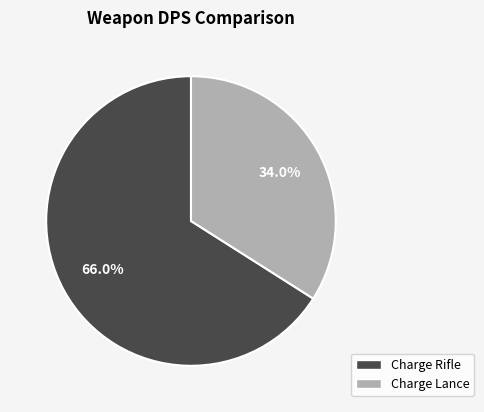

Is Charge Lance the majority of the pie?

No